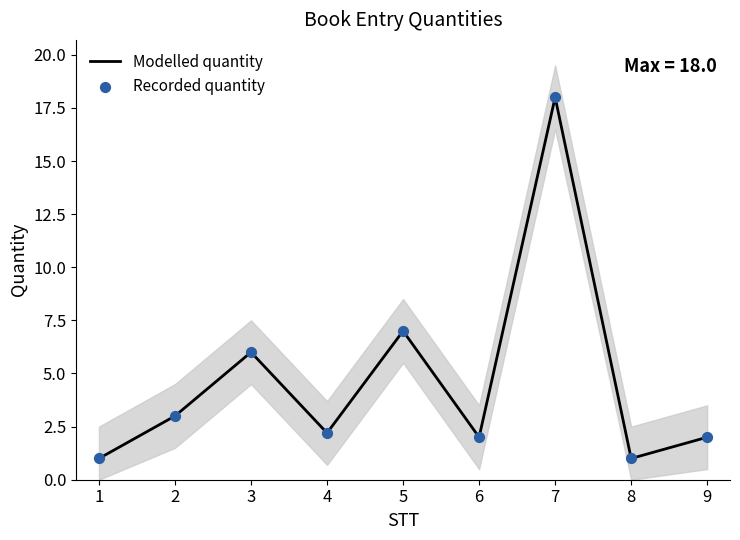

Which series reaches the maximum Y coordinate?

Modelled quantity